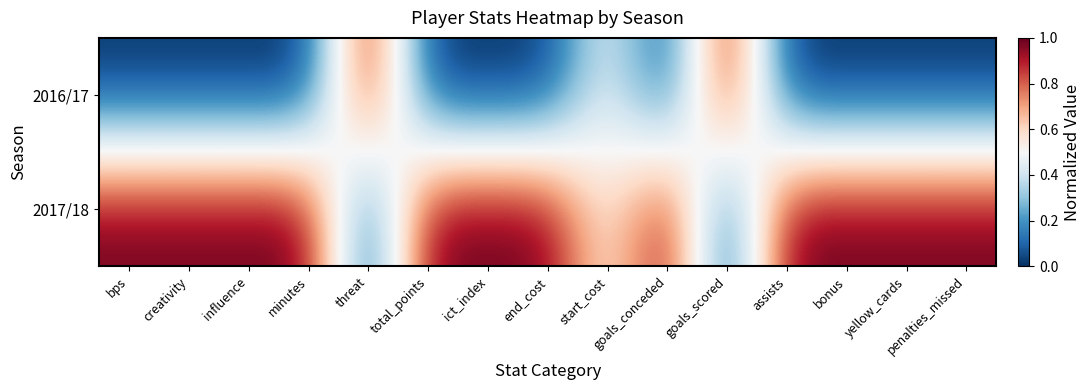

Which has a higher value, minutes or total_points?

minutes